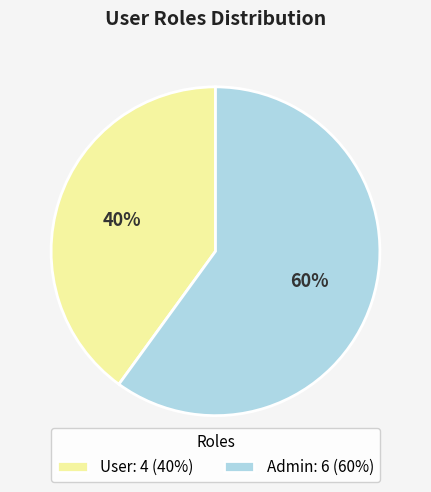

To the nearest percent, what percentage of the pie is Admin?

60%